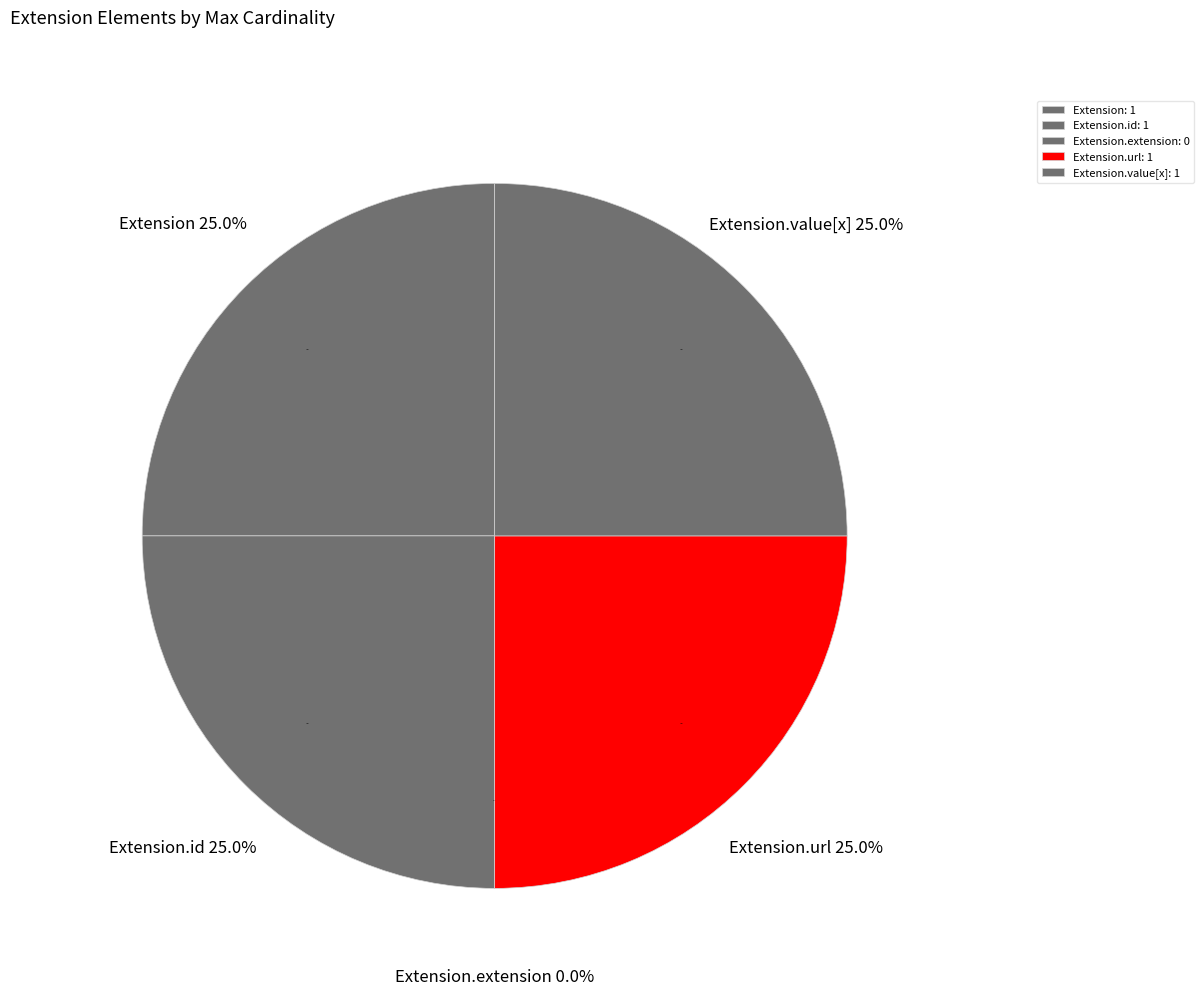

Does Extension represent more than half of the total?

No